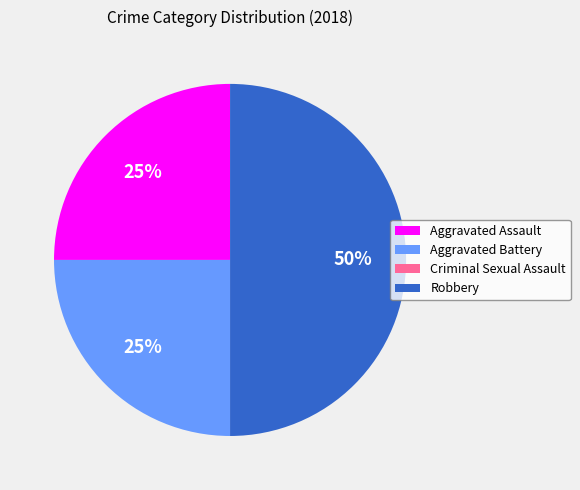

To the nearest percent, what portion does Robbery represent?

50%